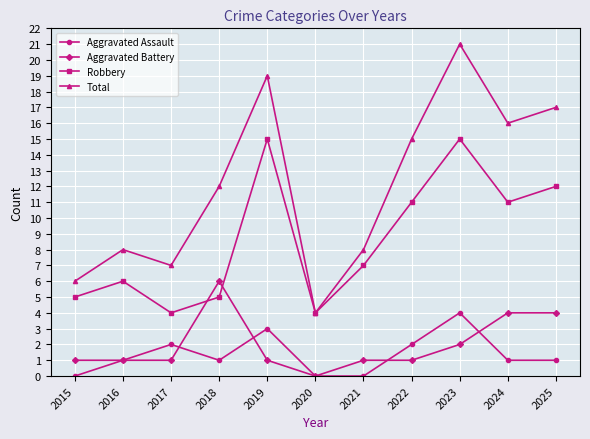

What is the sum of the Aggravated Assault values at 2022 and 2018?

3